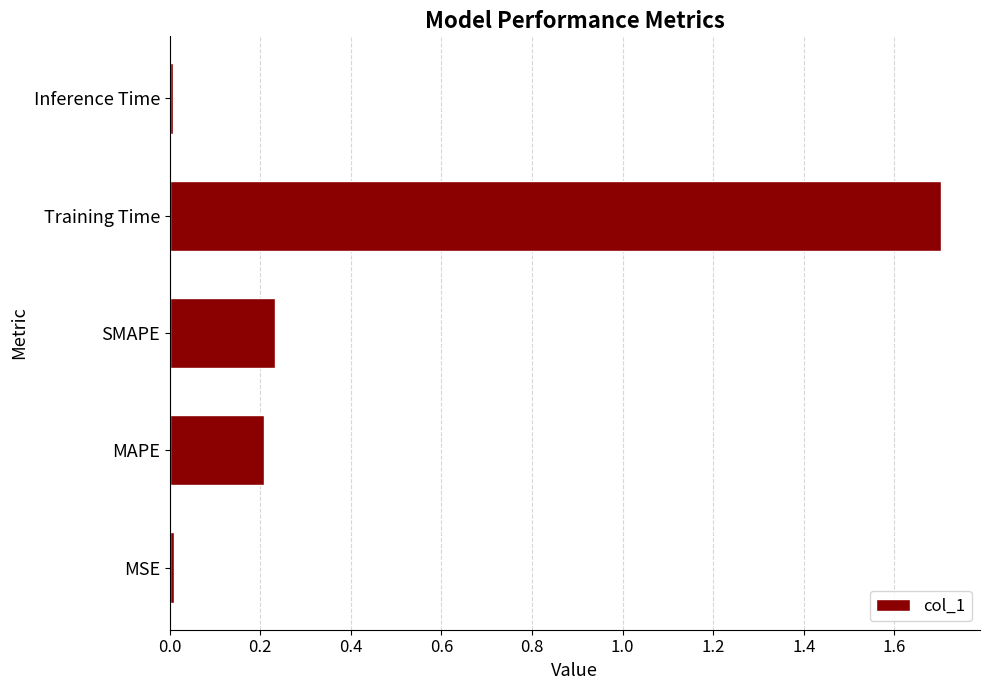

What is the sum of all values?

2.2